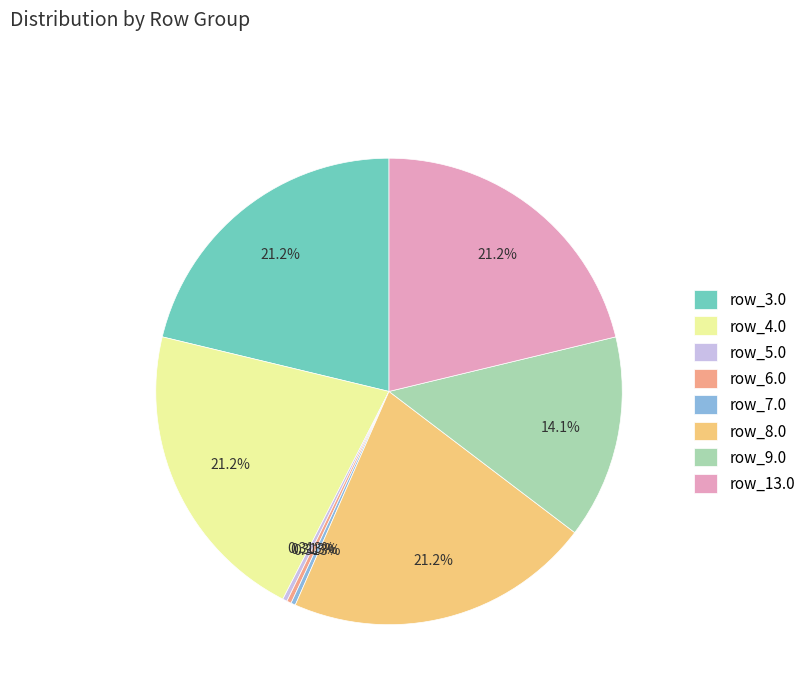

To the nearest percent, what is the difference between the largest and smallest slice percentages?

21%